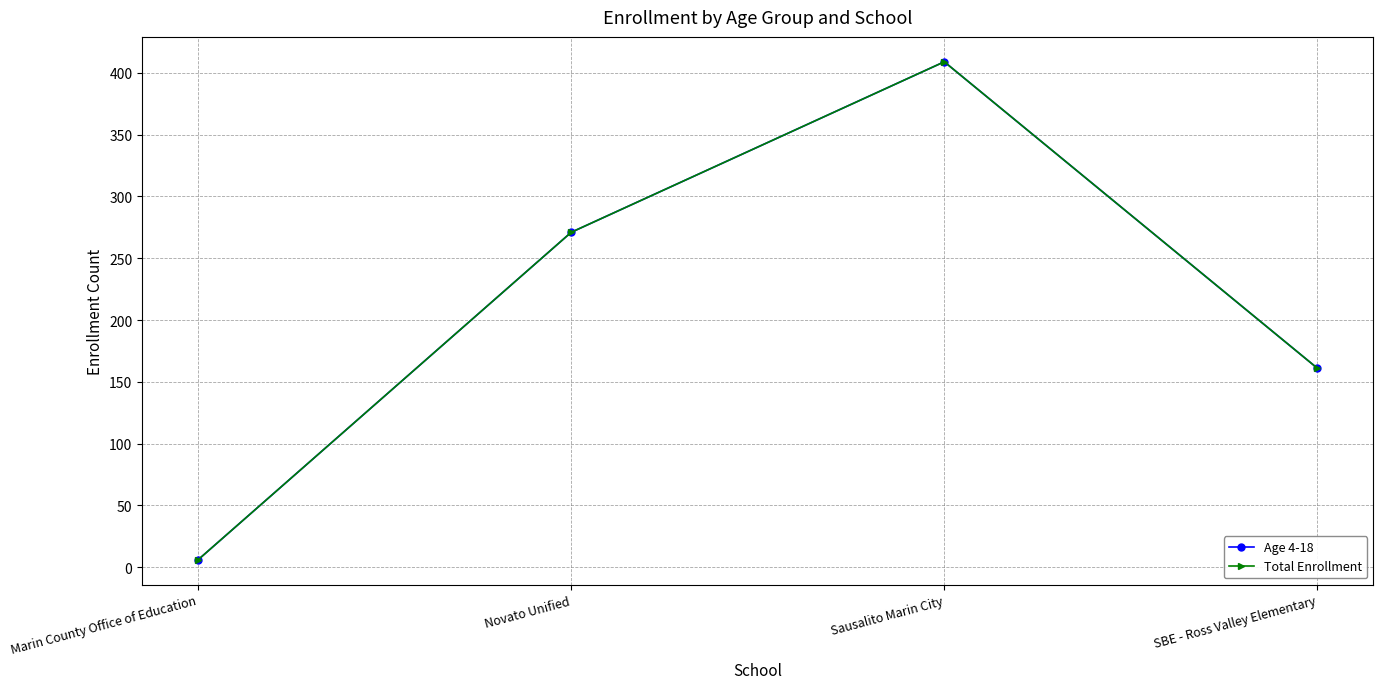

Is it true that Age 4-18 equals 366 at Novato Unified?

False